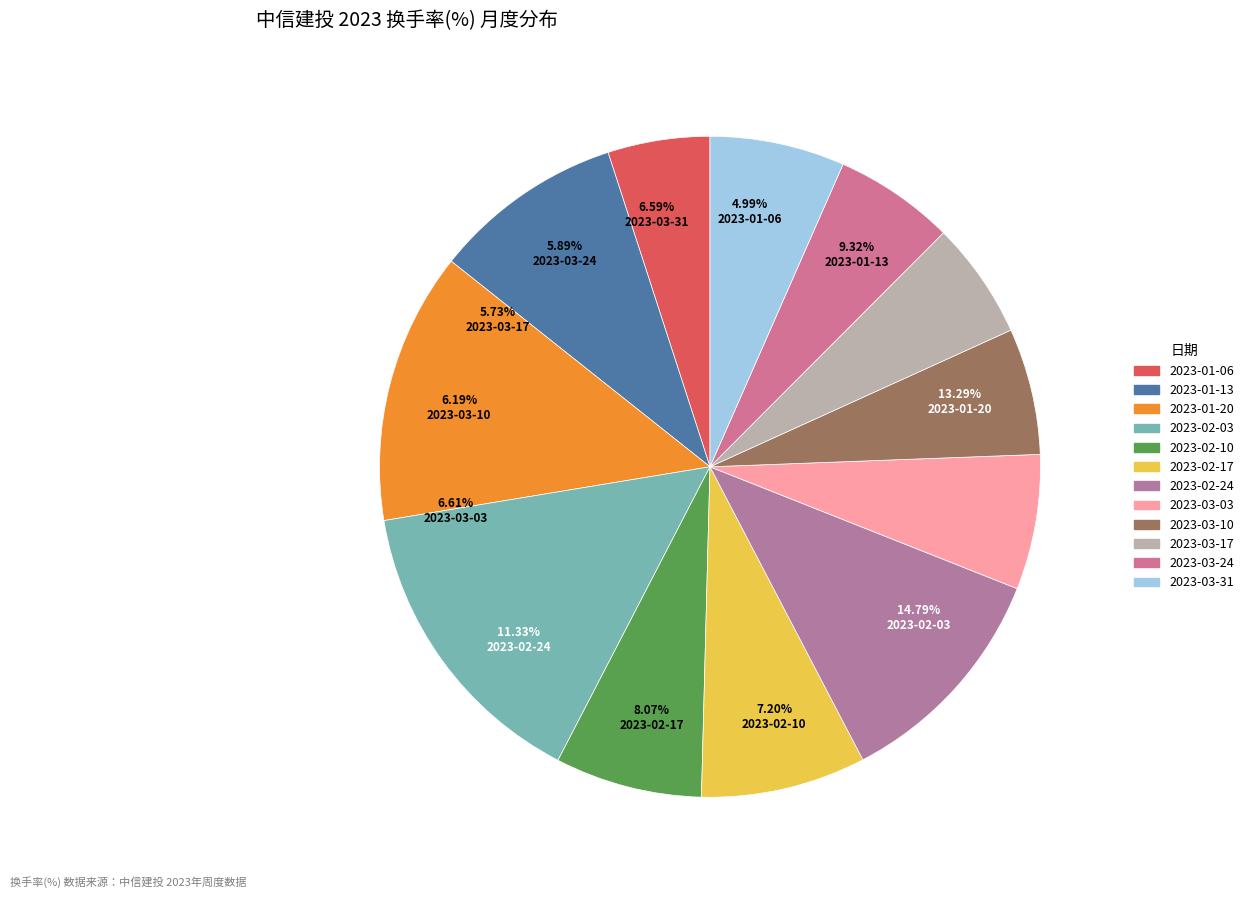

To the nearest percent, what percentage of the pie is 2023-02-17?

8%